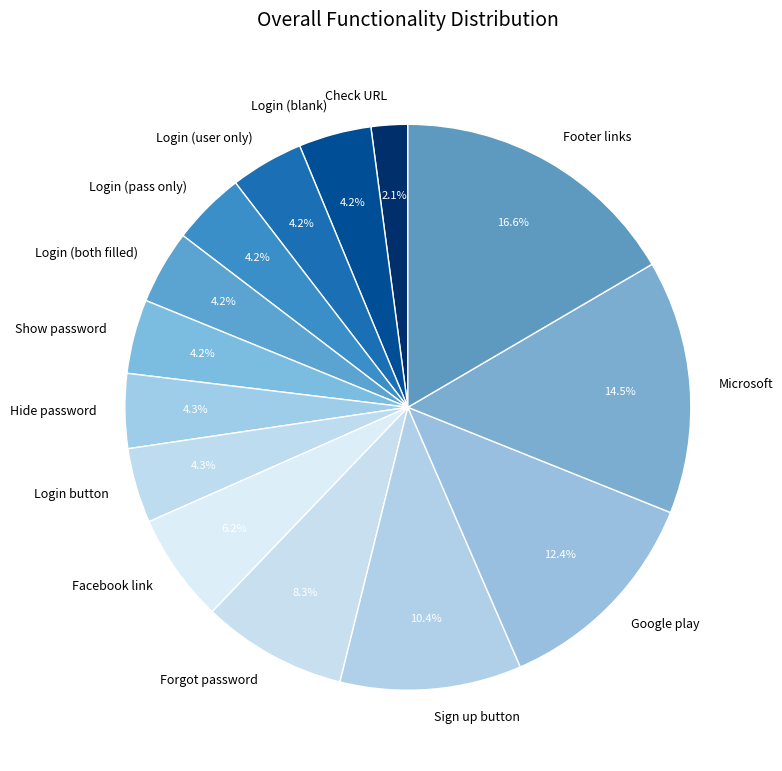

How much of the chart is everything except Google play?

87.6%